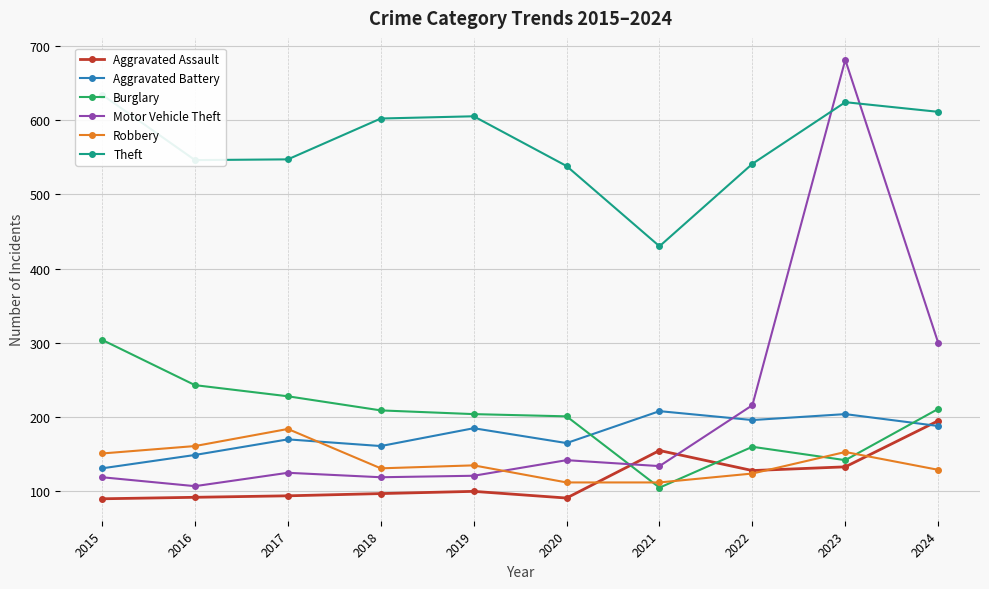

Which label corresponds to the largest value in the chart?

2023